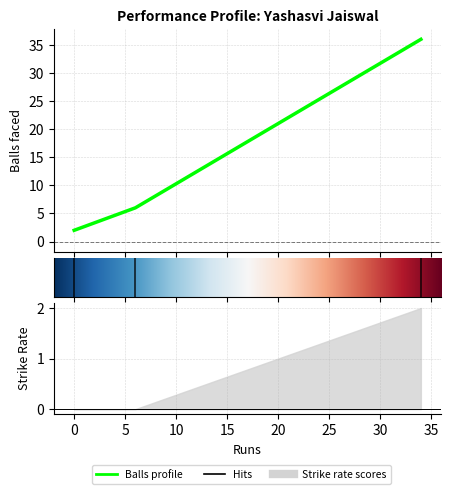

What value does the data have at 34?

36